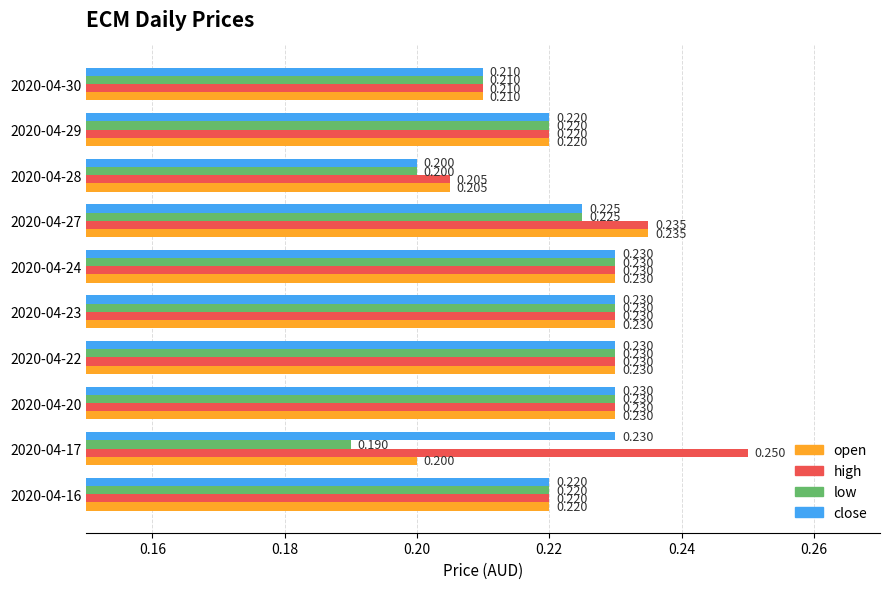

Which series has the largest total across all categories?

high